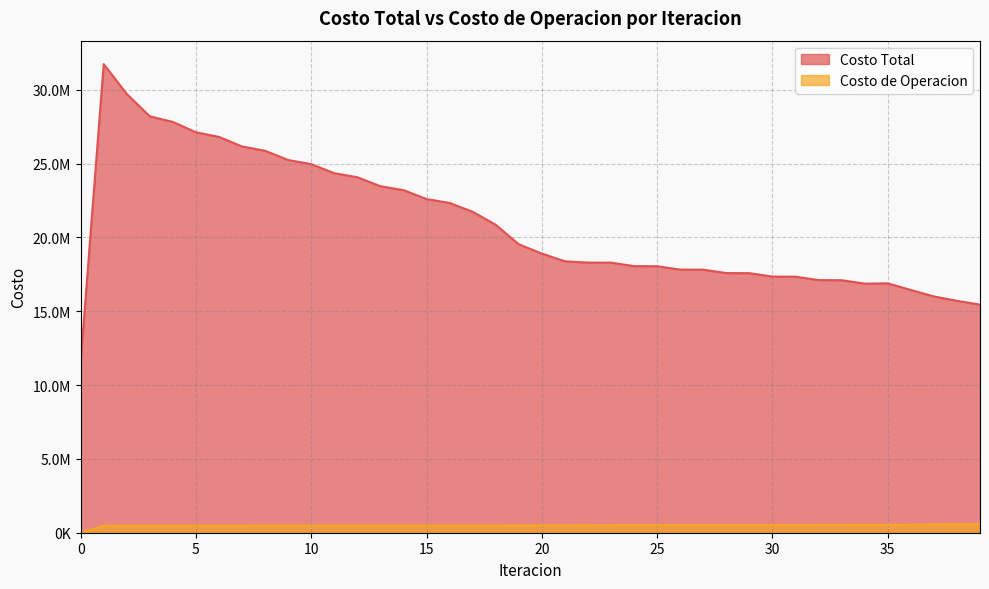

How many values in the Costo Total series exceed 18910144?

20